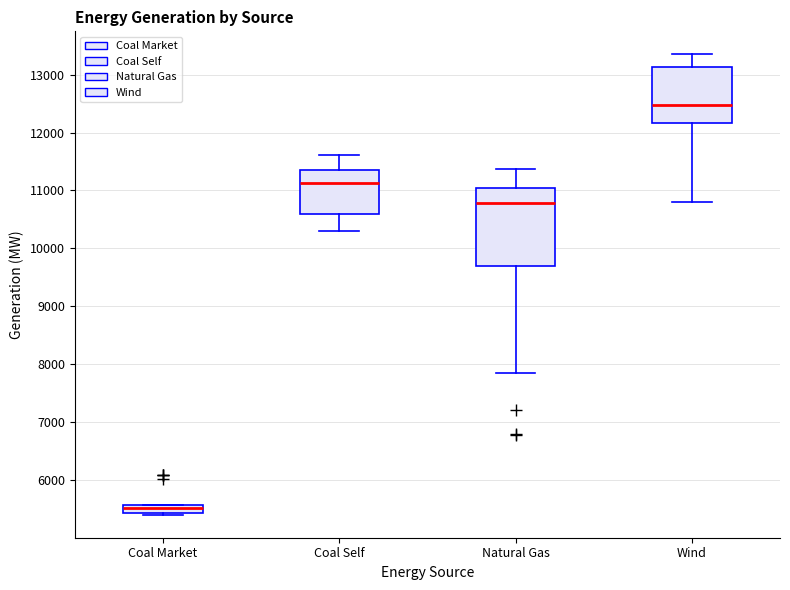

Which box's median line is the lowest?

Coal Market